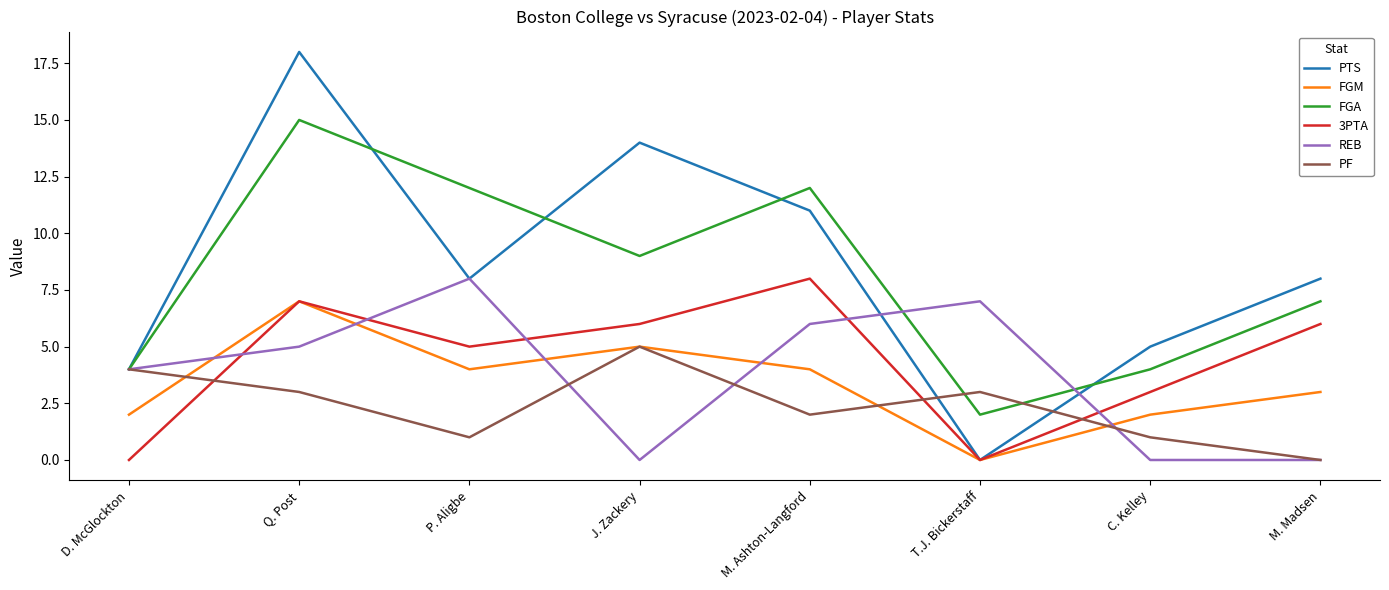

Rank the series at M. Ashton-Langford from highest to lowest value.

FGA, PTS, 3PTA, REB, FGM, PF